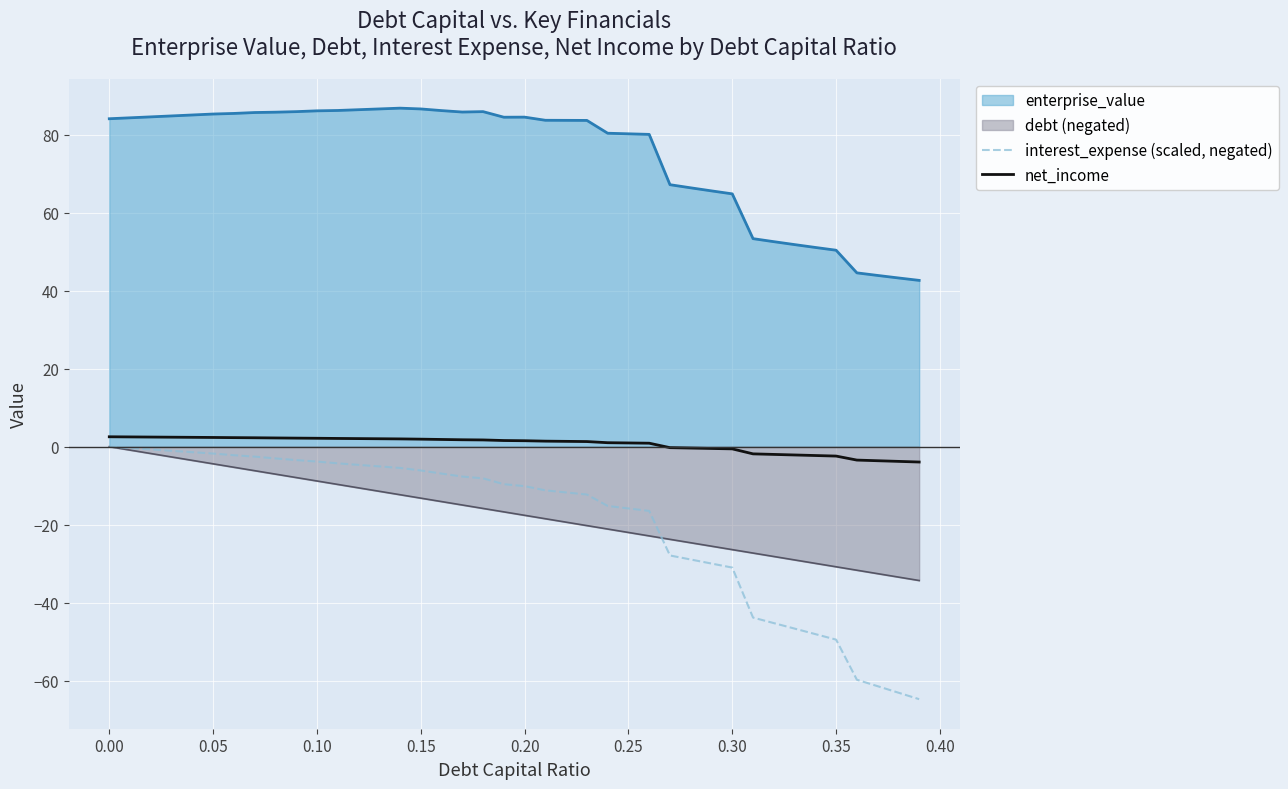

Rank the series at 0.30 from highest to lowest value.

enterprise_value, net_income, debt (negated), interest_expense (scaled, negated)